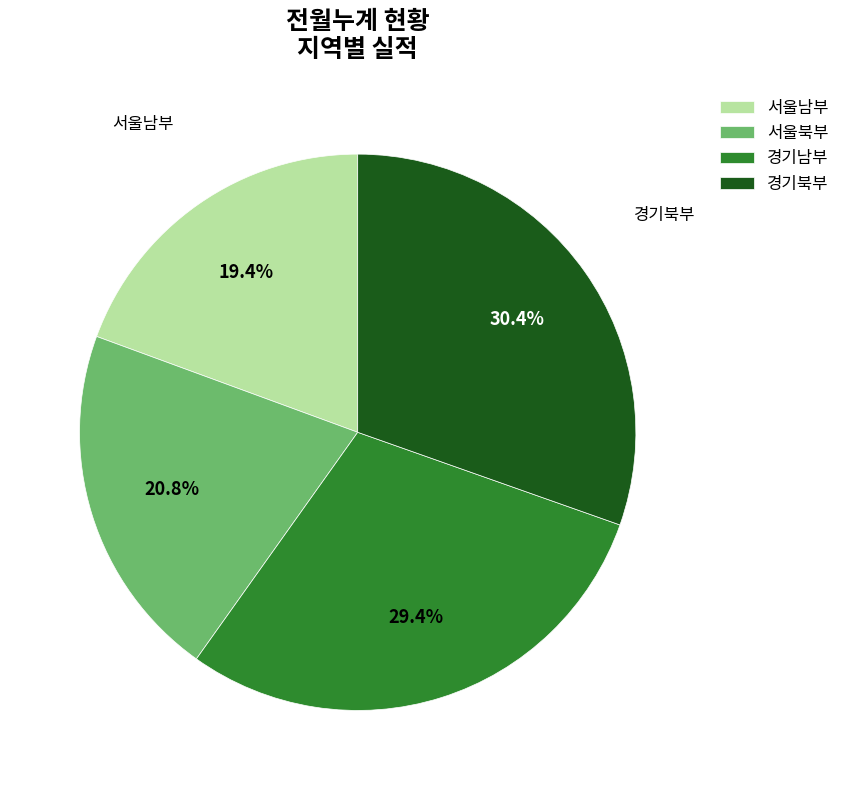

Rank the categories by value from lowest to highest.

서울남부, 서울북부, 경기남부, 경기북부